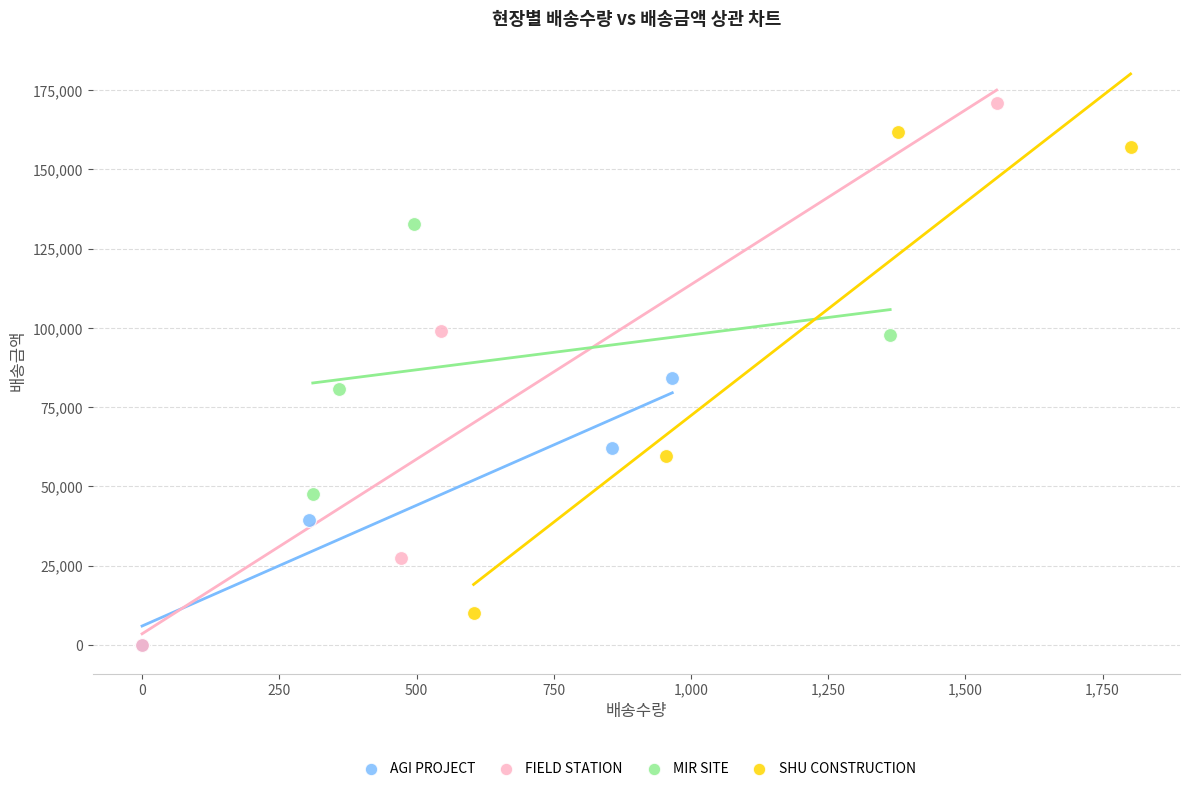

Which series has the widest spread of Y values?

FIELD STATION